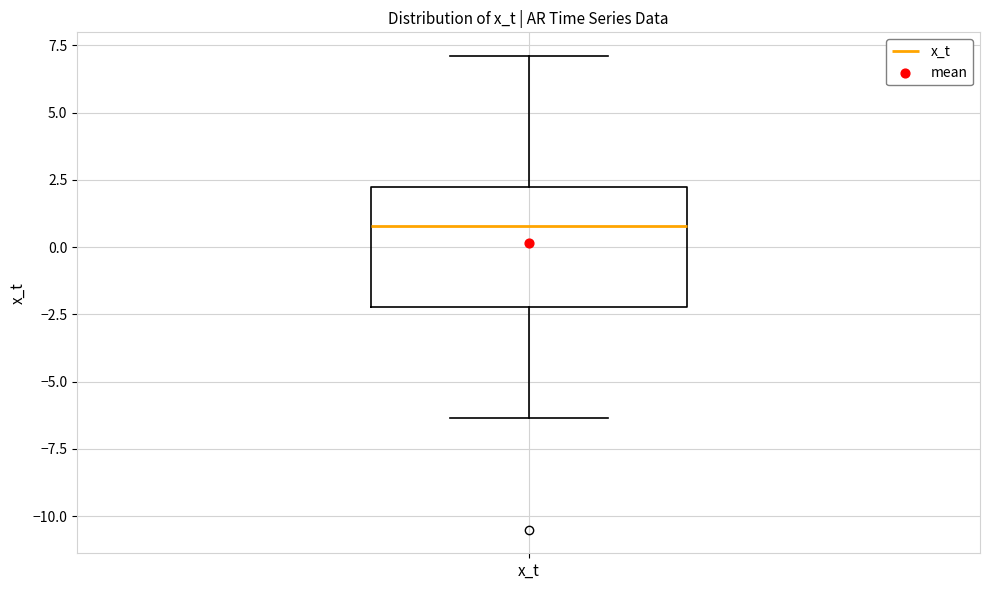

Transcribe this box plot: give where the median line is, the range the box spans, and where the two whiskers end, as read against the y-axis. The values are not printed on the chart, so give them approximately, as read against the axis.

median 1.0, box -2.0 to 2.0, whiskers -6.5 to 7.0